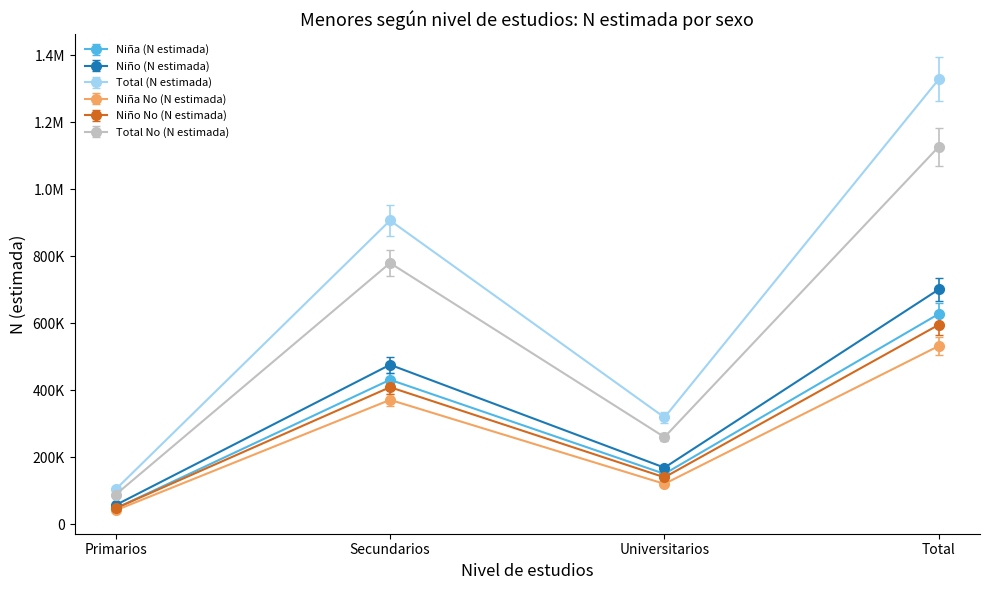

What is the difference between the maximum and minimum values in the Niña No (N estimada) series?

490879.0